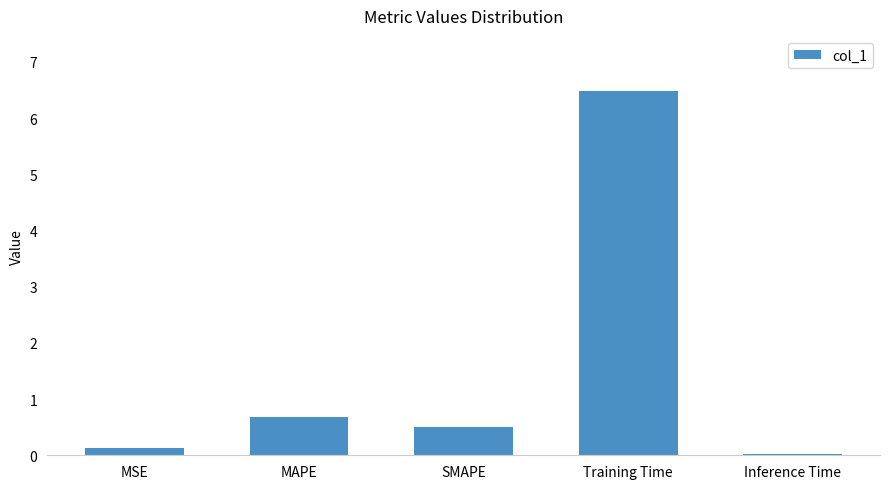

Which label corresponds to the largest value in the chart?

Training Time